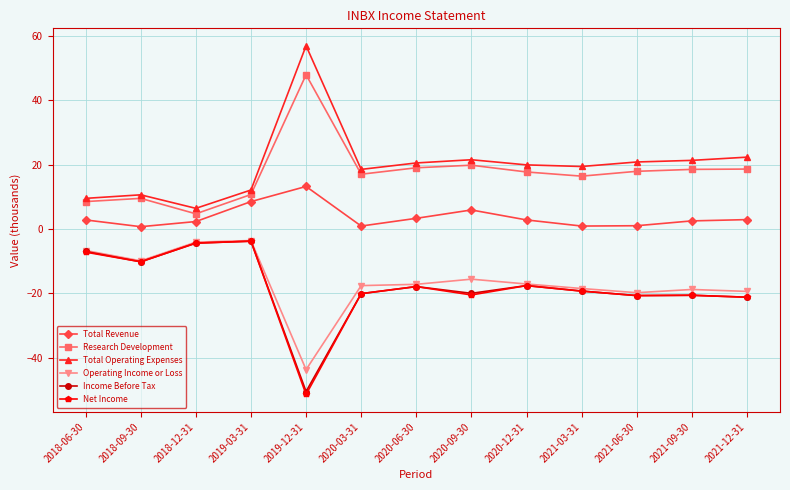

At which category is the sum across all series the highest?

2019-03-31